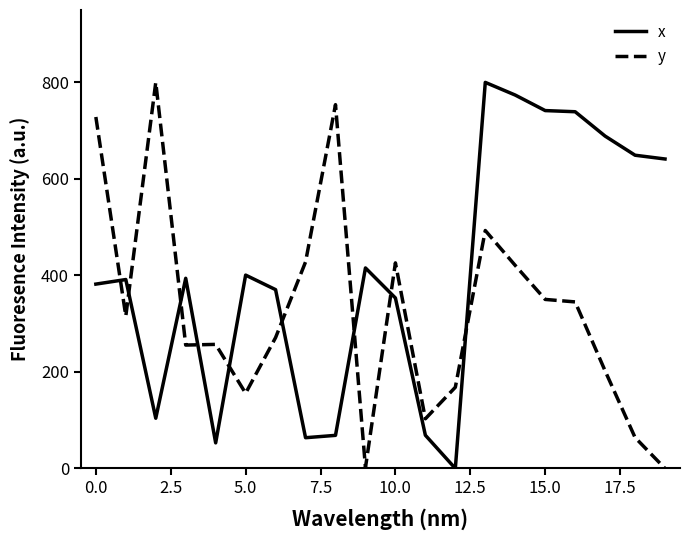

After their last crossing, which series has the higher values: y or x?

x